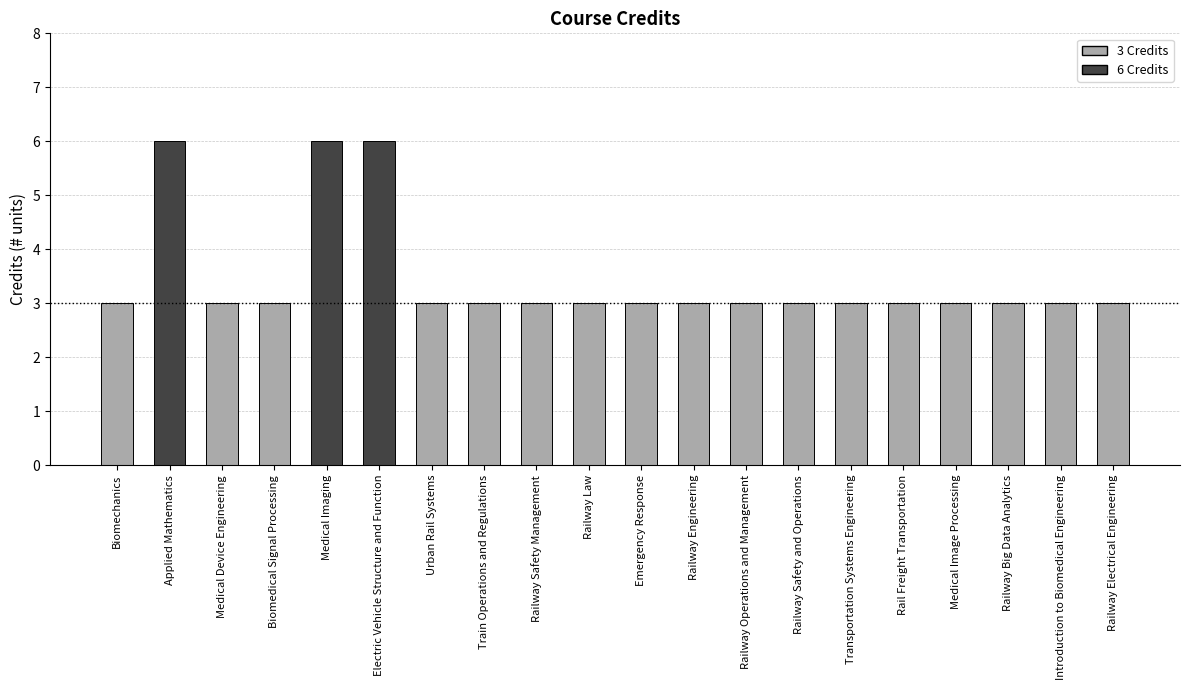

The value at Emergency Response is 4. True or false?

False